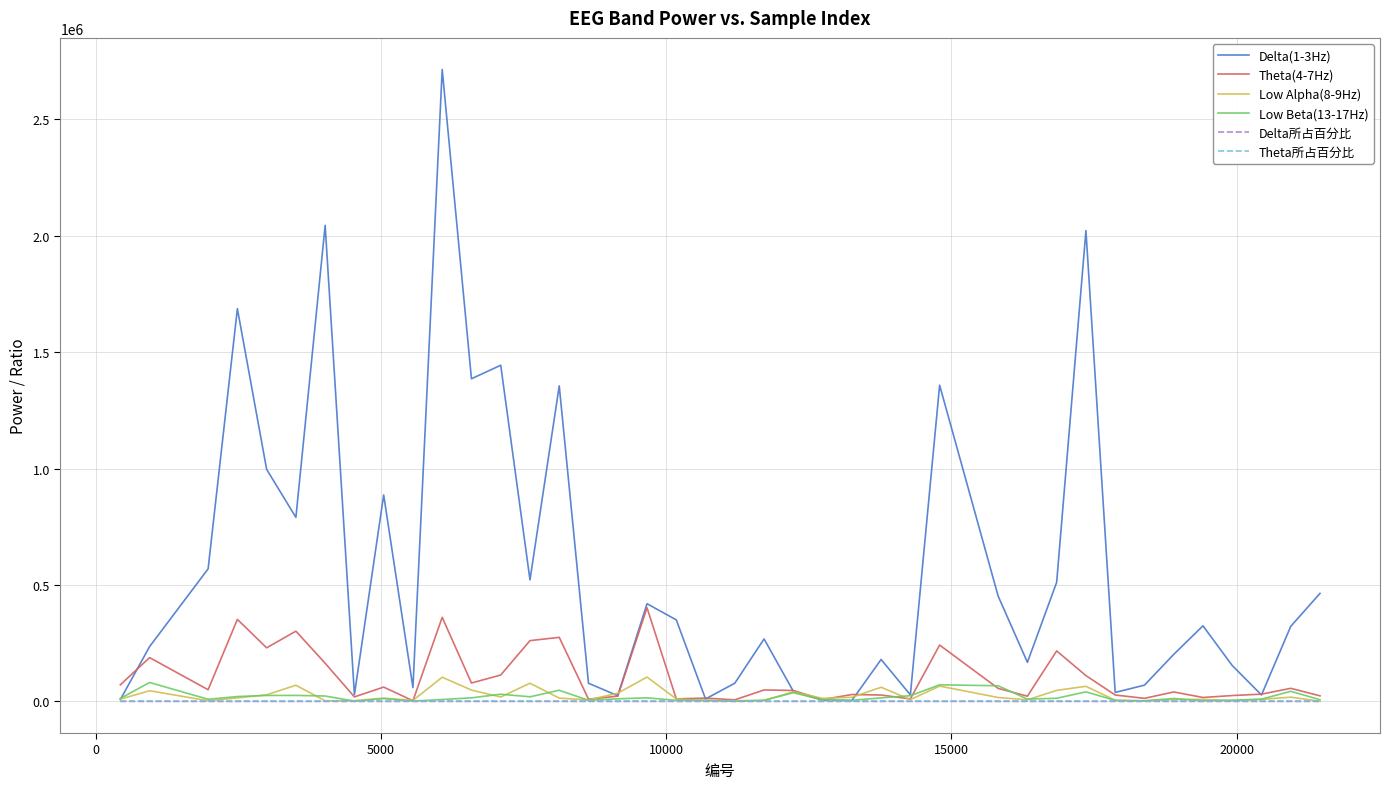

Which series has the widest spread of values?

Delta(1-3Hz)